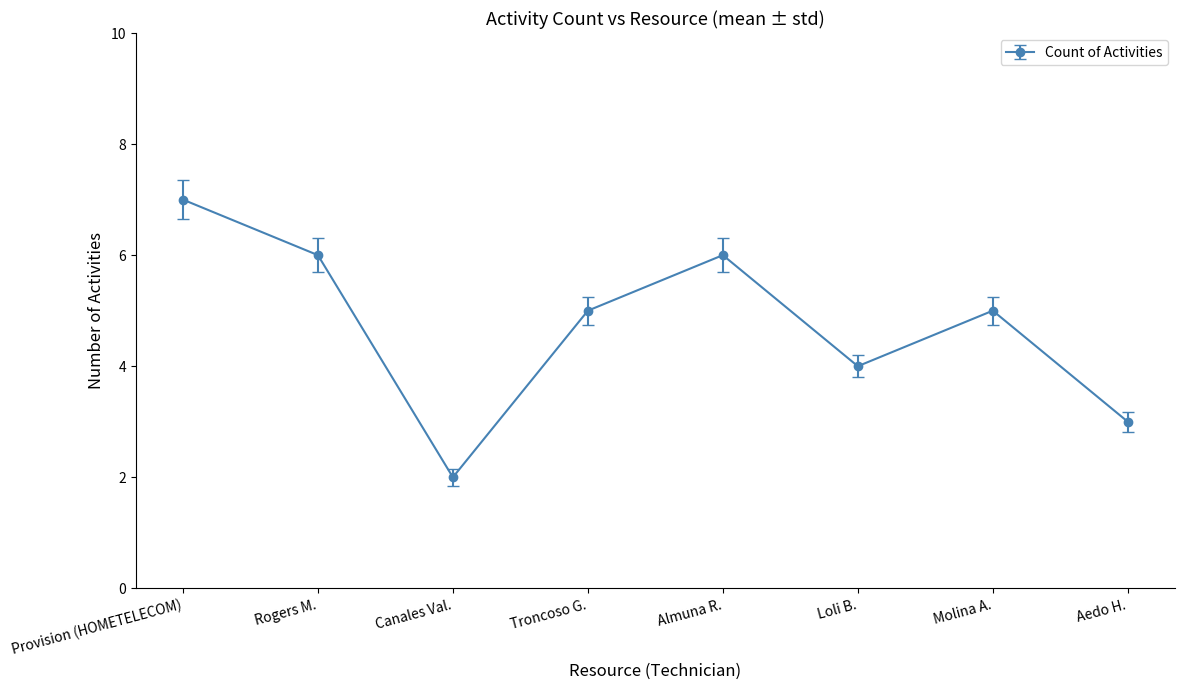

Where is the data nearest to the value 4?

Loli B.